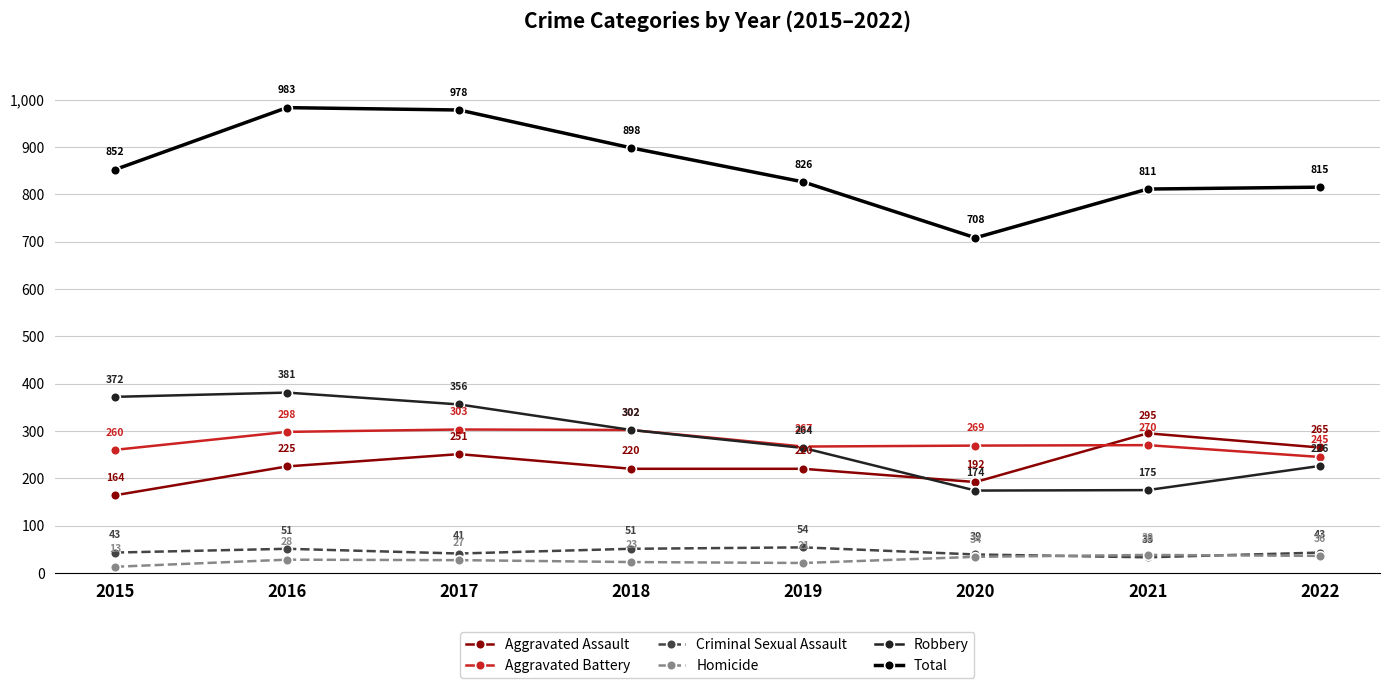

At which category is the sum across all series the highest?

2016